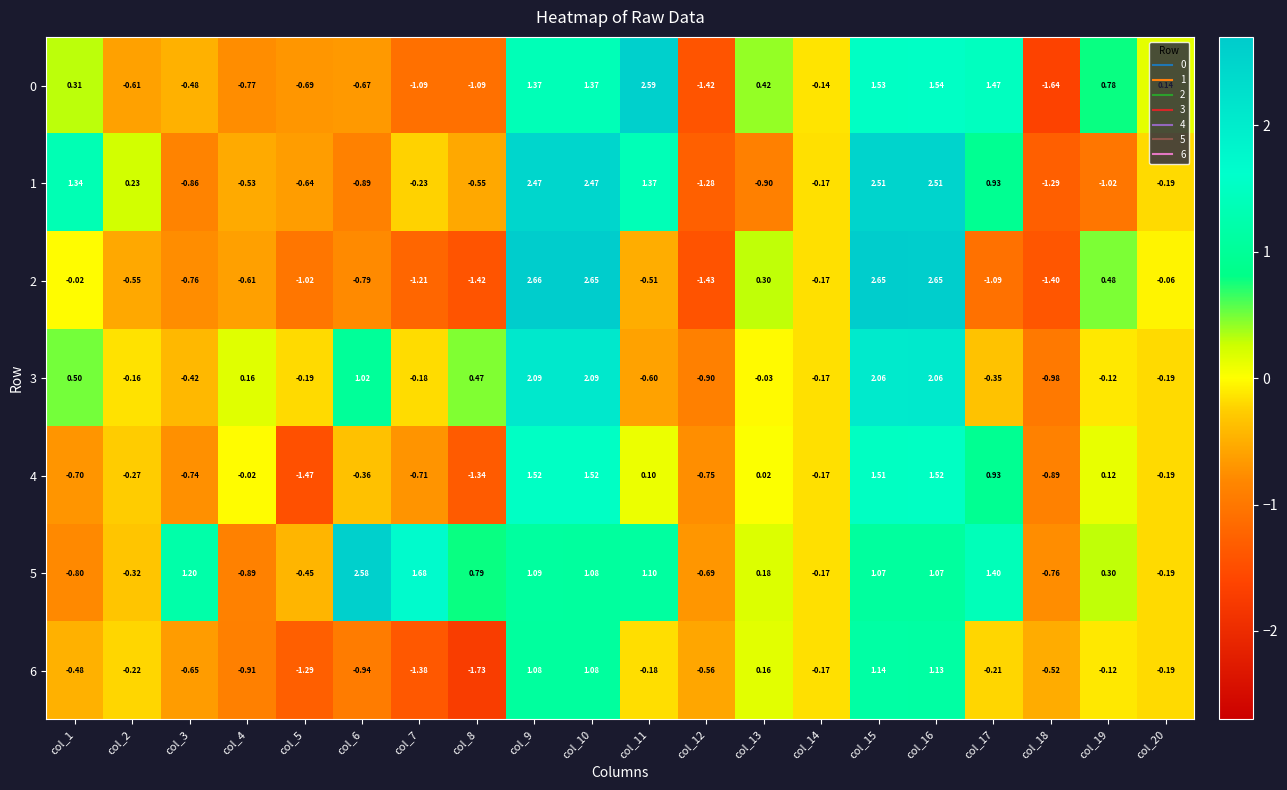

Count the number of data series in this chart.

7